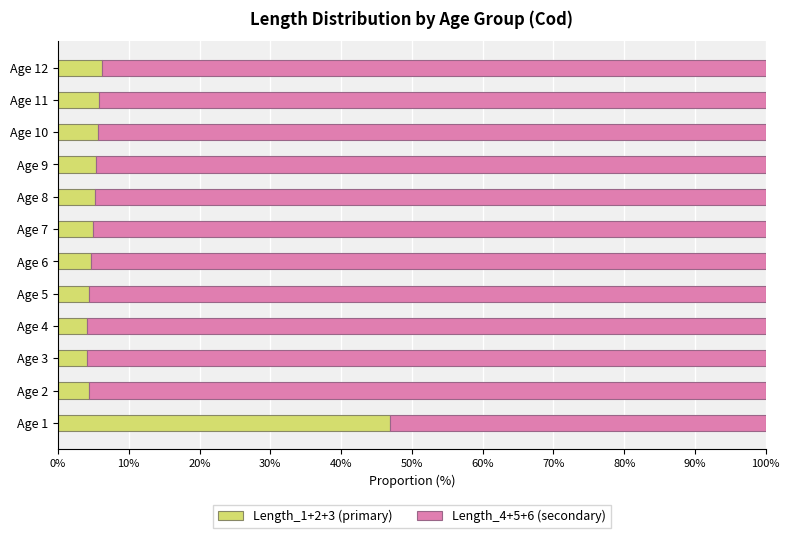

What is the total value across all series at Age 11?

100.0